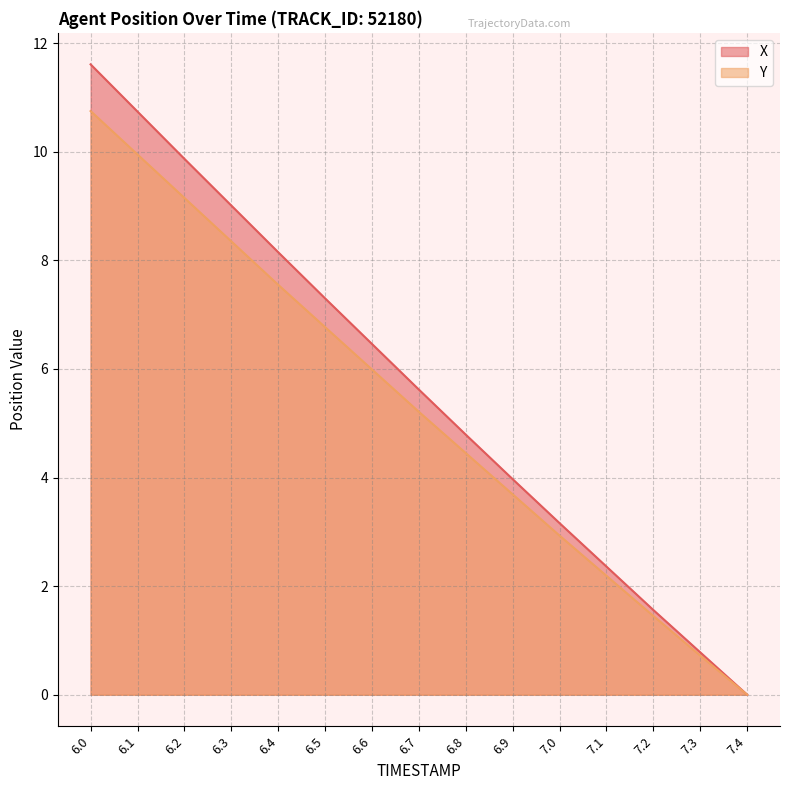

What are all the series names shown in the legend?

X, Y